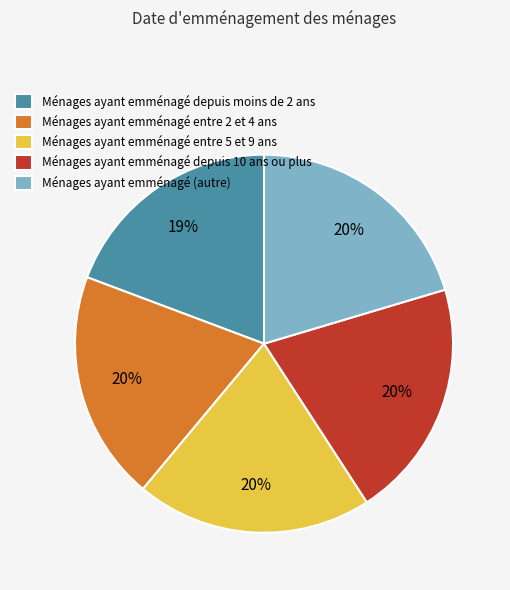

How many segments does this pie chart have?

5